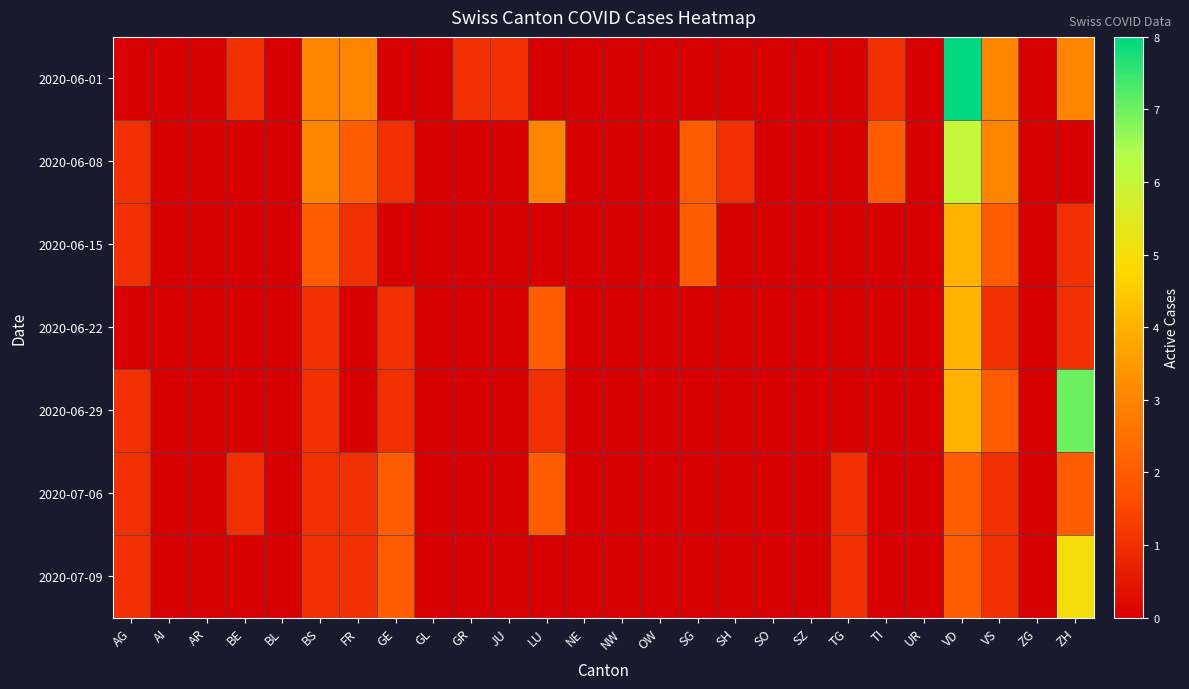

Reading left to right, transcribe all the data shown in this chart.

2020-06-01: AG=0	AI=0	AR=0	BE=1	BL=0	BS=3	FR=3	GE=0	GL=0	GR=1	JU=1	LU=0	NE=0	NW=0	OW=0	SG=0	SH=0	SO=0	SZ=0	TG=0	TI=1	UR=0	VD=8	VS=3	ZG=0	ZH=3
2020-06-08: AG=1	AI=0	AR=0	BE=0	BL=0	BS=3	FR=2	GE=1	GL=0	GR=0	JU=0	LU=3	NE=0	NW=0	OW=0	SG=2	SH=1	SO=0	SZ=0	TG=0	TI=2	UR=0	VD=6	VS=3	ZG=0	ZH=0
2020-06-15: AG=1	AI=0	AR=0	BE=0	BL=0	BS=2	FR=1	GE=0	GL=0	GR=0	JU=0	LU=0	NE=0	NW=0	OW=0	SG=2	SH=0	SO=0	SZ=0	TG=0	TI=0	UR=0	VD=4	VS=2	ZG=0	ZH=1
2020-06-22: AG=0	AI=0	AR=0	BE=0	BL=0	BS=1	FR=0	GE=1	GL=0	GR=0	JU=0	LU=2	NE=0	NW=0	OW=0	SG=0	SH=0	SO=0	SZ=0	TG=0	TI=0	UR=0	VD=4	VS=1	ZG=0	ZH=1
2020-06-29: AG=1	AI=0	AR=0	BE=0	BL=0	BS=1	FR=0	GE=1	GL=0	GR=0	JU=0	LU=1	NE=0	NW=0	OW=0	SG=0	SH=0	SO=0	SZ=0	TG=0	TI=0	UR=0	VD=4	VS=2	ZG=0	ZH=7
2020-07-06: AG=1	AI=0	AR=0	BE=1	BL=0	BS=1	FR=1	GE=2	GL=0	GR=0	JU=0	LU=2	NE=0	NW=0	OW=0	SG=0	SH=0	SO=0	SZ=0	TG=1	TI=0	UR=0	VD=2	VS=1	ZG=0	ZH=2
2020-07-09: AG=1	AI=0	AR=0	BE=0	BL=0	BS=1	FR=1	GE=2	GL=0	GR=0	JU=0	LU=0	NE=0	NW=0	OW=0	SG=0	SH=0	SO=0	SZ=0	TG=1	TI=0	UR=0	VD=2	VS=1	ZG=0	ZH=5